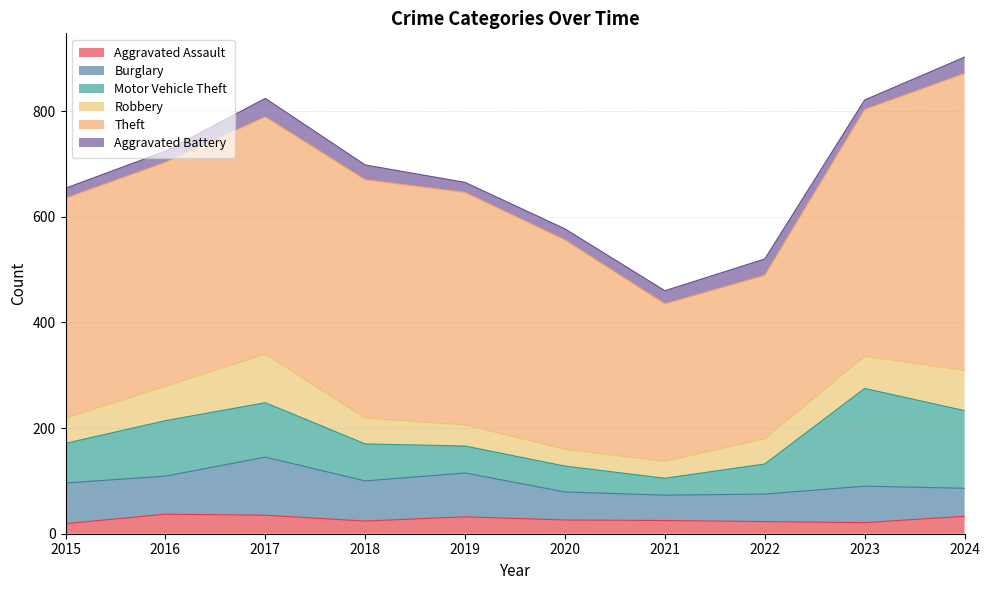

Reading right to left, what are all the values shown in this chart?

Aggravated Assault: 2024=33	2023=21	2022=23	2021=25	2020=26	2019=32	2018=24	2017=35	2016=37	2015=19
Burglary: 2024=53	2023=69	2022=52	2021=48	2020=53	2019=83	2018=76	2017=110	2016=72	2015=77
Motor Vehicle Theft: 2024=147	2023=185	2022=57	2021=32	2020=49	2019=51	2018=70	2017=103	2016=105	2015=75
Robbery: 2024=76	2023=61	2022=48	2021=32	2020=32	2019=40	2018=49	2017=92	2016=65	2015=48
Theft: 2024=562	2023=467	2022=309	2021=298	2020=396	2019=440	2018=451	2017=449	2016=424	2015=416
Aggravated Battery: 2024=31	2023=18	2022=31	2021=25	2020=21	2019=19	2018=28	2017=35	2016=21	2015=19